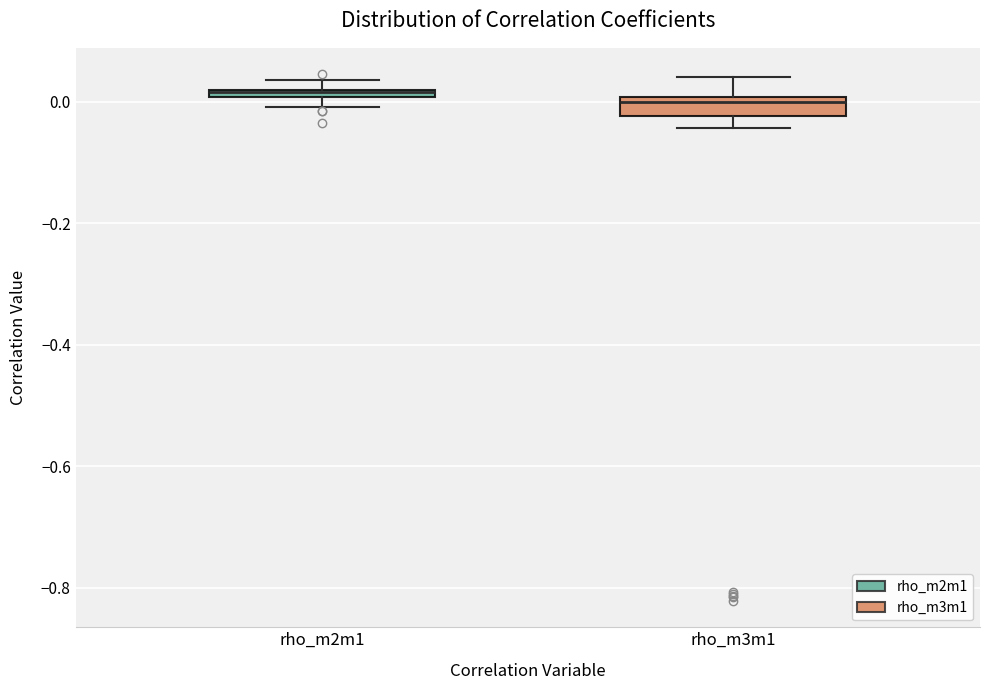

Where does the upper whisker of the box for rho_m3m1 end on the y-axis? The values are not printed on the chart, so give them approximately, as read against the axis.

0.04